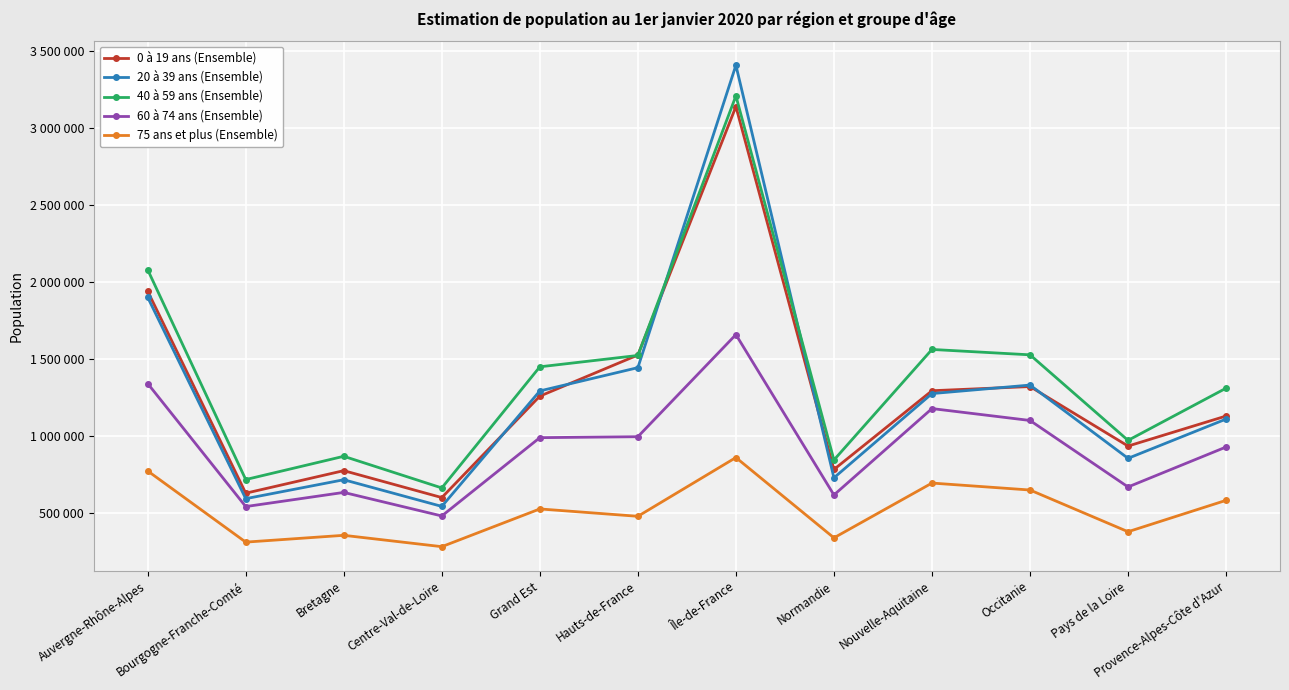

What are all the series names shown in the legend?

0 à 19 ans (Ensemble), 20 à 39 ans (Ensemble), 40 à 59 ans (Ensemble), 60 à 74 ans (Ensemble), 75 ans et plus (Ensemble)